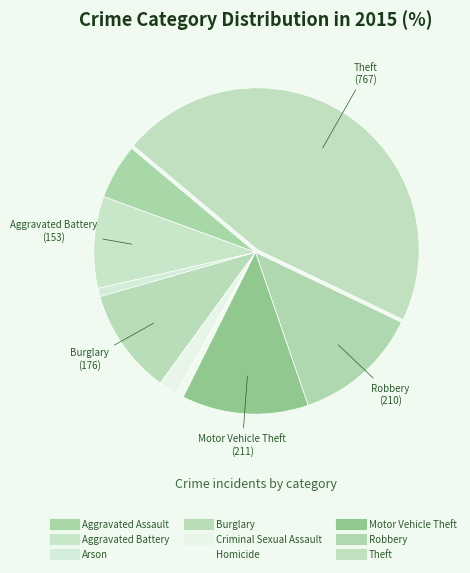

Rank the categories by value from highest to lowest.

Theft, Motor Vehicle Theft, Robbery, Burglary, Aggravated Battery, Aggravated Assault, Criminal Sexual Assault, Arson, Homicide